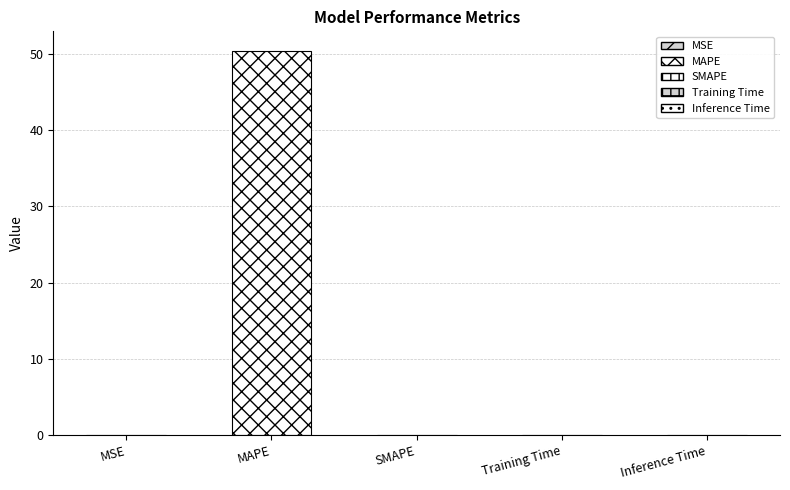

Is it true that the value at SMAPE is 0.0?

True